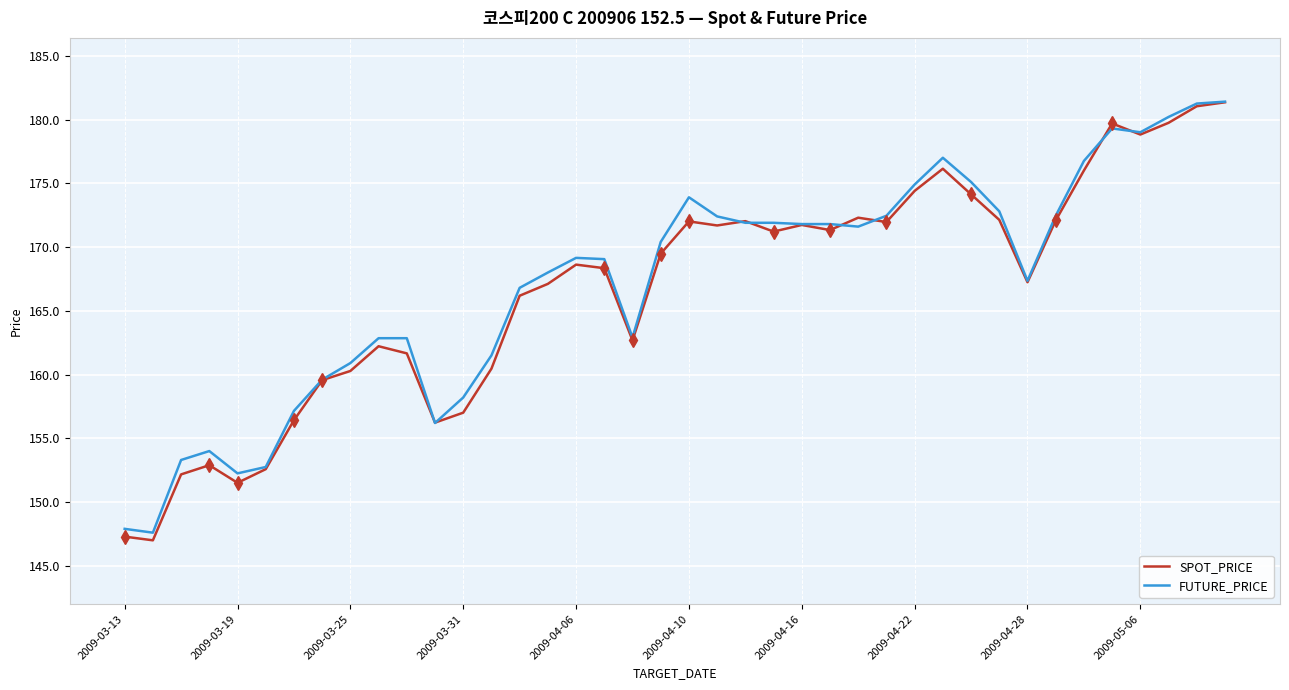

What is the smallest value displayed?

147.0